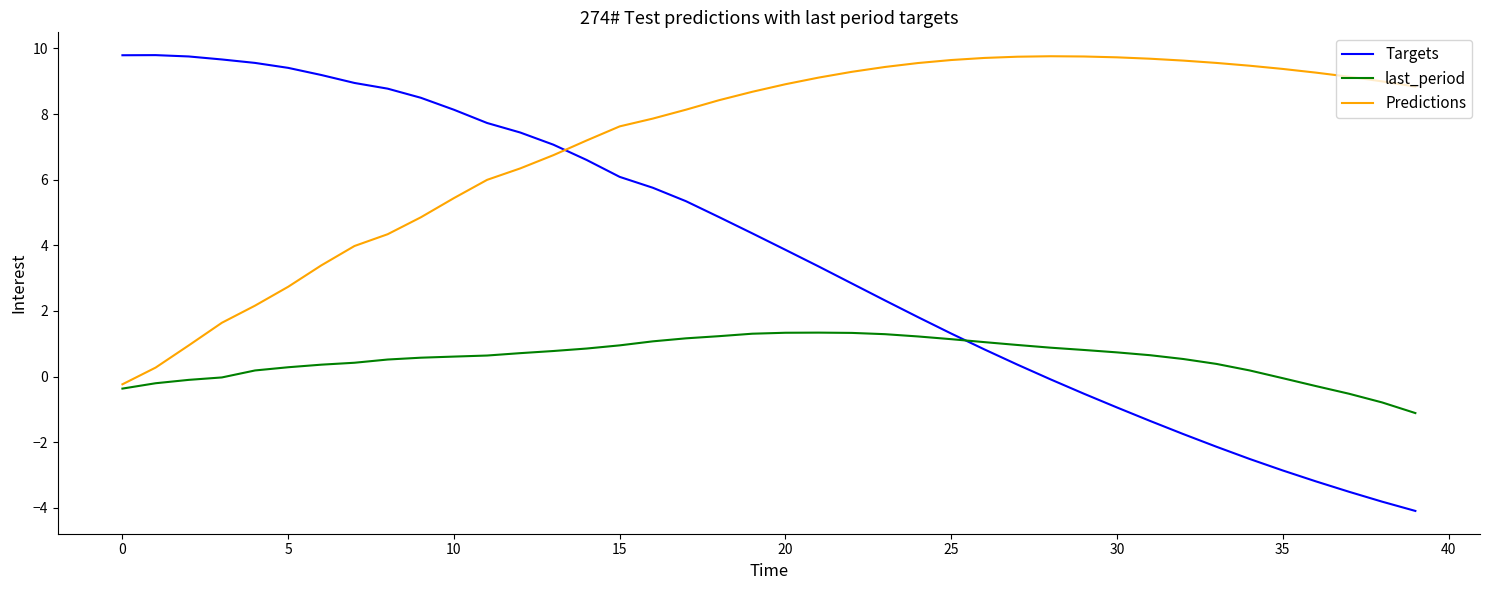

What is the difference between the maximum and minimum values in the Targets series?

13.9